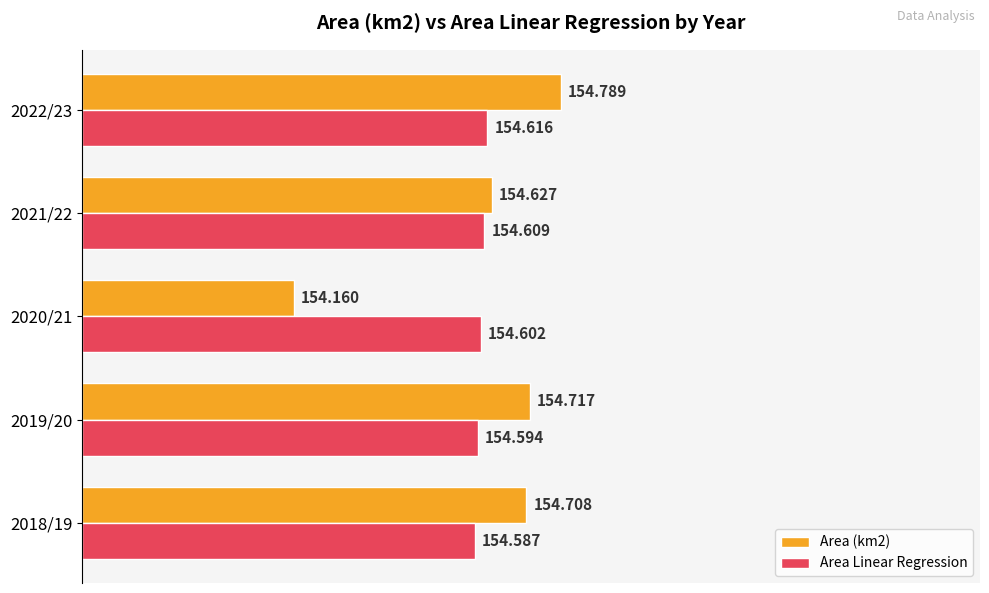

What are all the series names shown in the legend?

Area (km2), Area Linear Regression